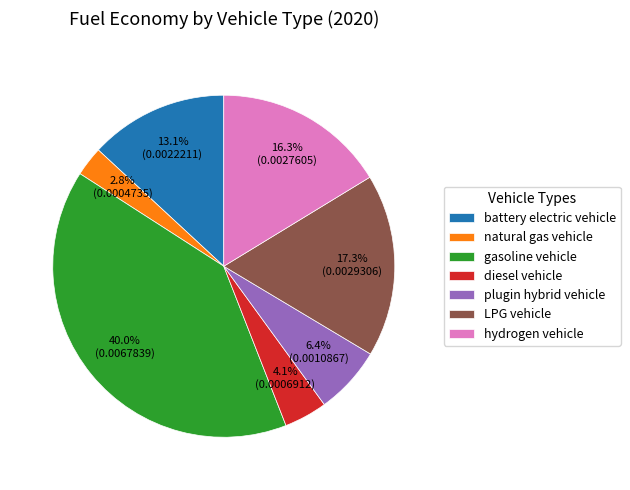

Is it true that gasoline vehicle is 40% of the pie?

True